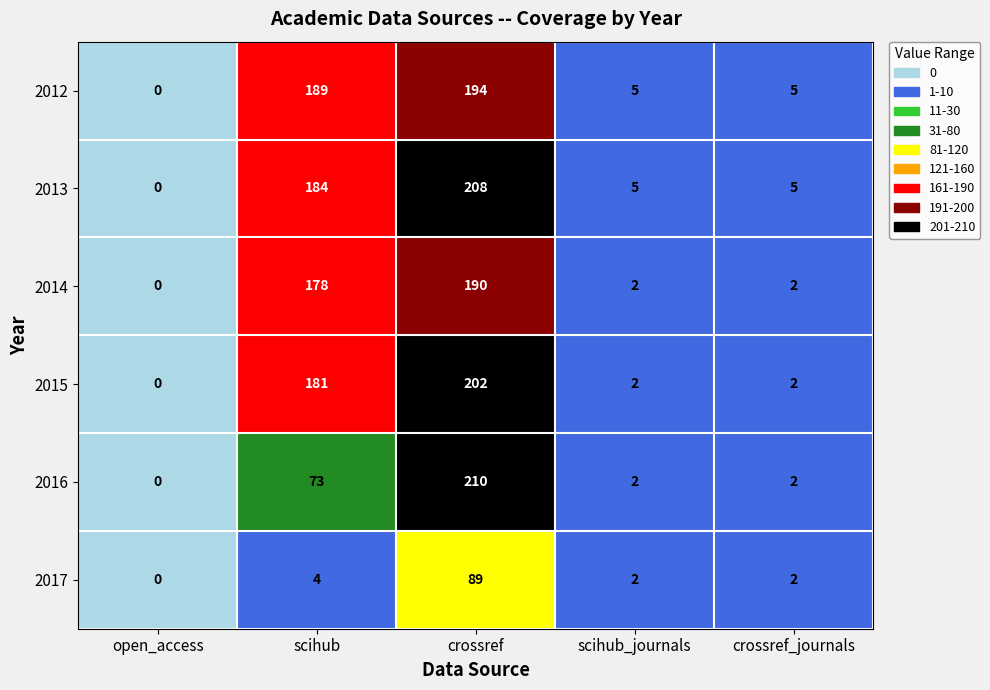

What is the difference between the highest and lowest values at scihub_journals?

3